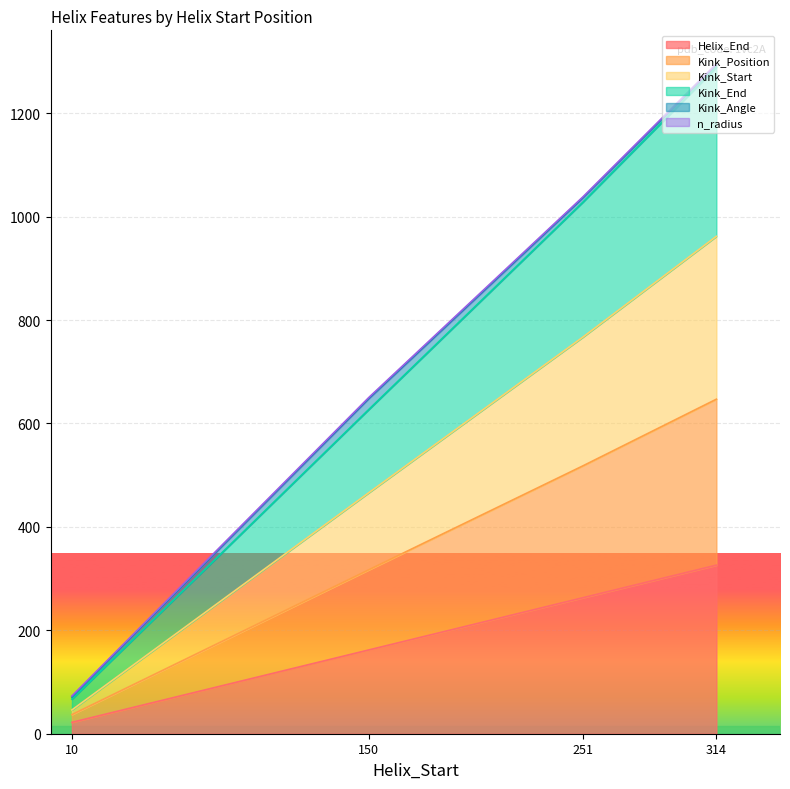

Count the number of categories in the chart.

4